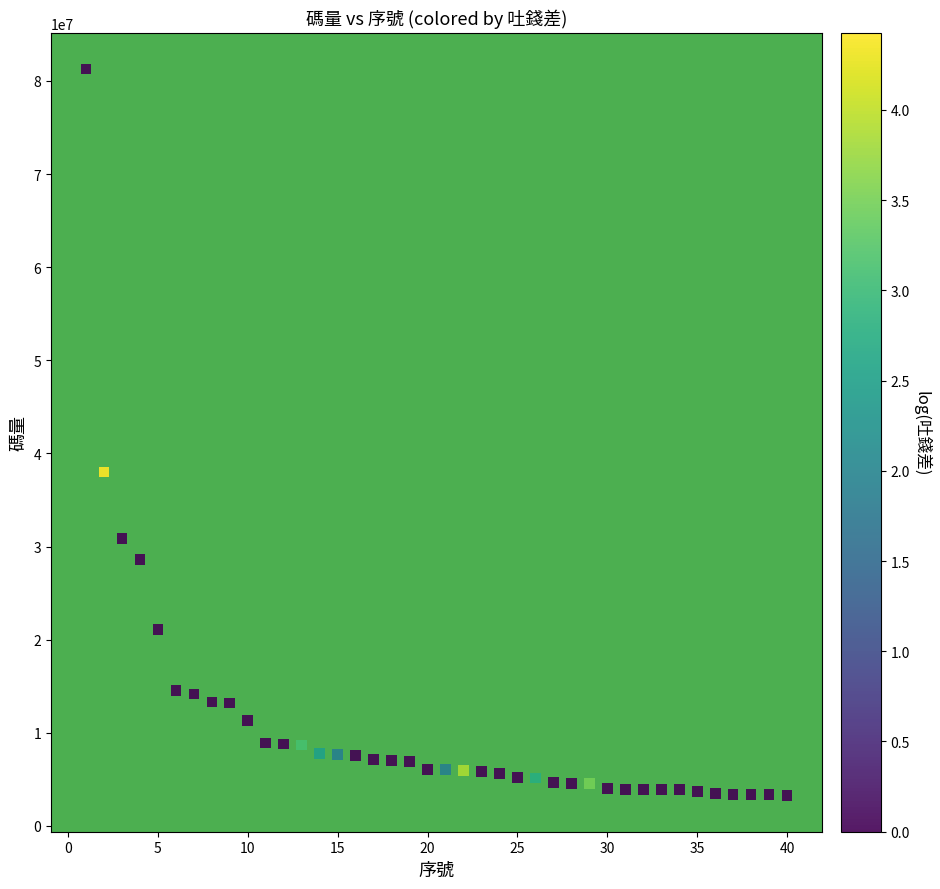

What Y value in the scatter plot is closest to 42272614?

38011157.5